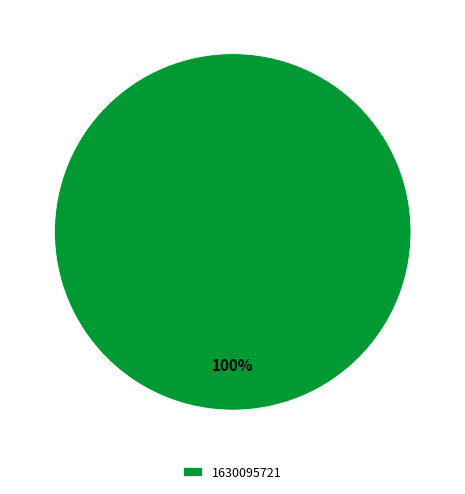

To the nearest percent, what portion does 1630095721 represent?

100%